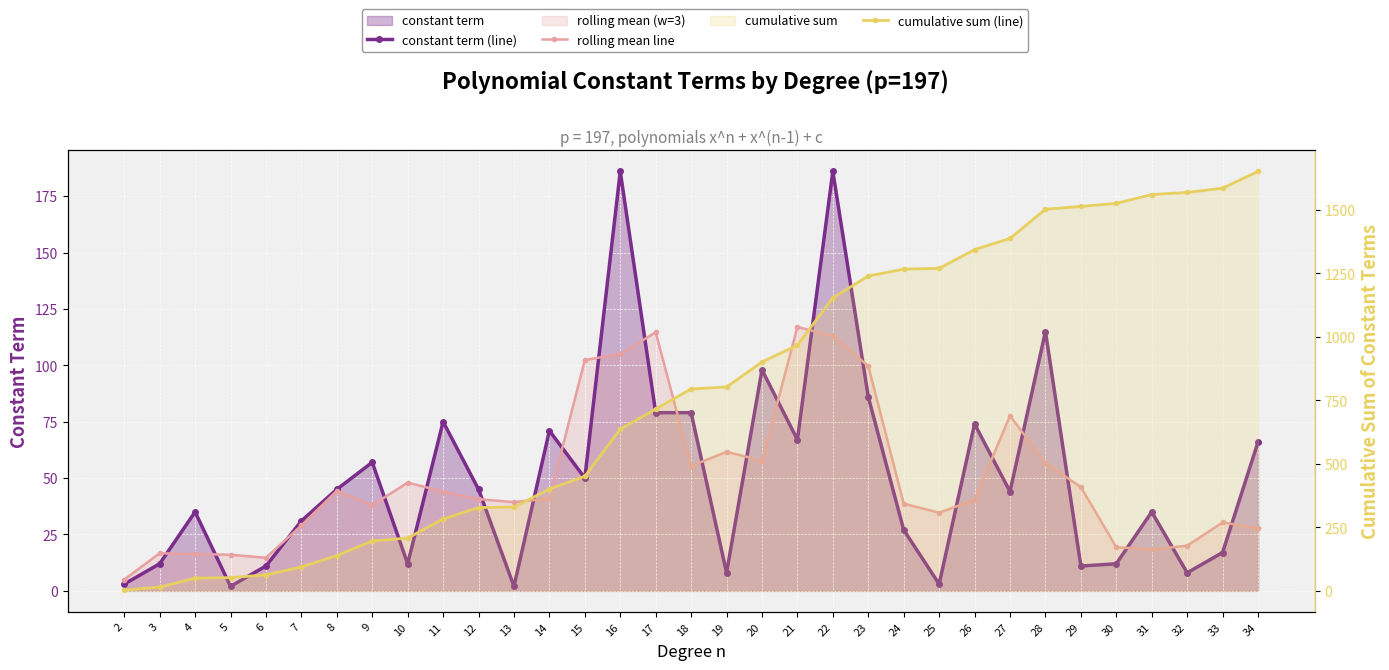

Which series changed the most between 15 and 30?

cumulative sum (line)